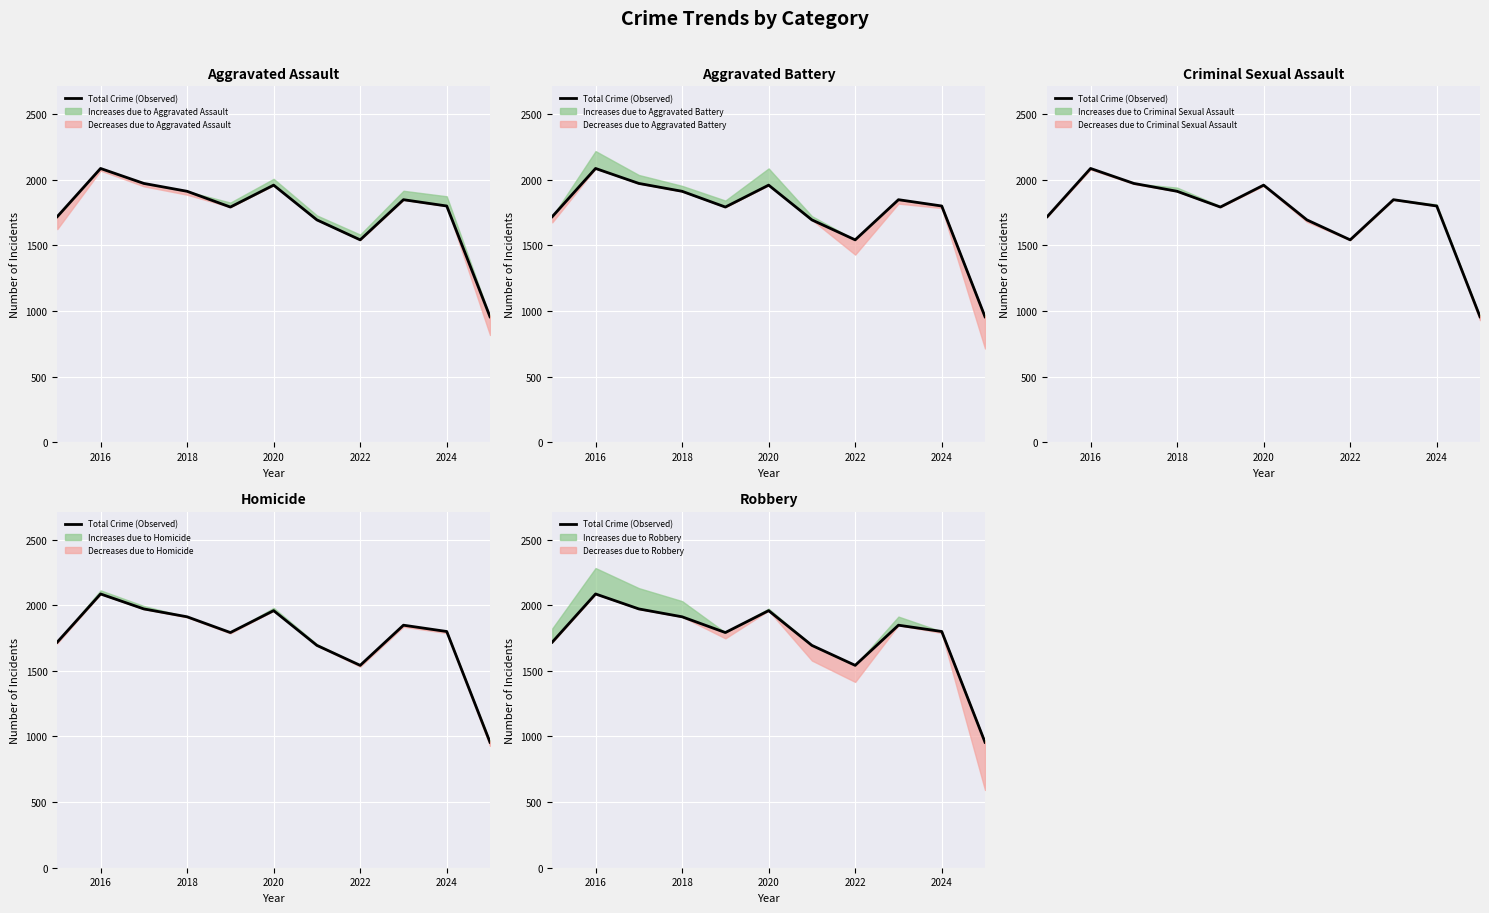

What is the difference between the second highest and second lowest values?

430